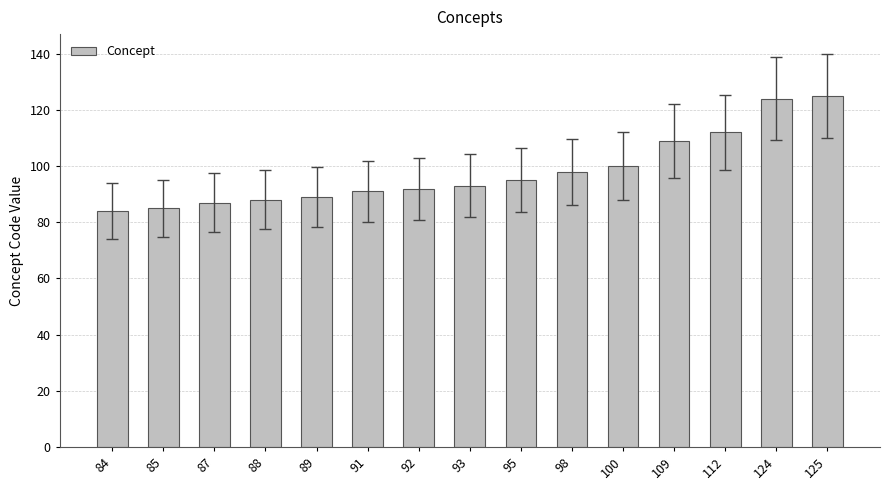

True or false: the data shows 98 at 98.

True